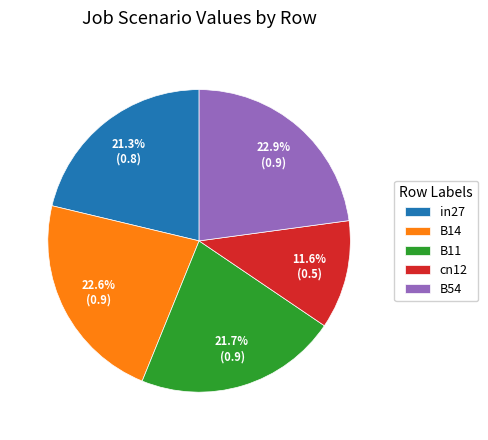

How many slices are in this pie chart?

5